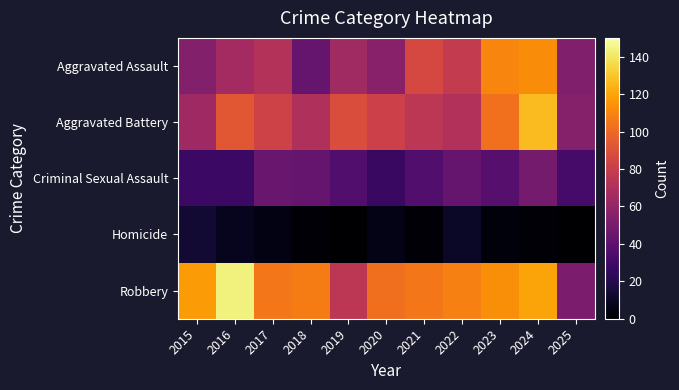

Which series has the largest total across all categories?

Robbery